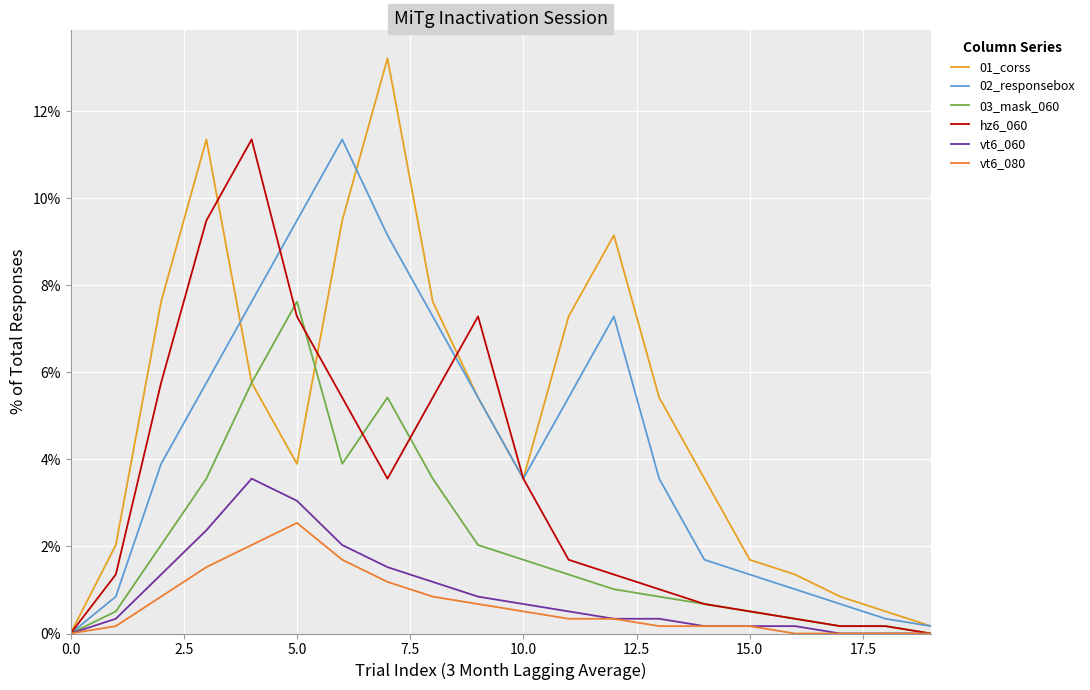

What is the difference between the maximum and second lowest values in the hz6_060 series?

11.4